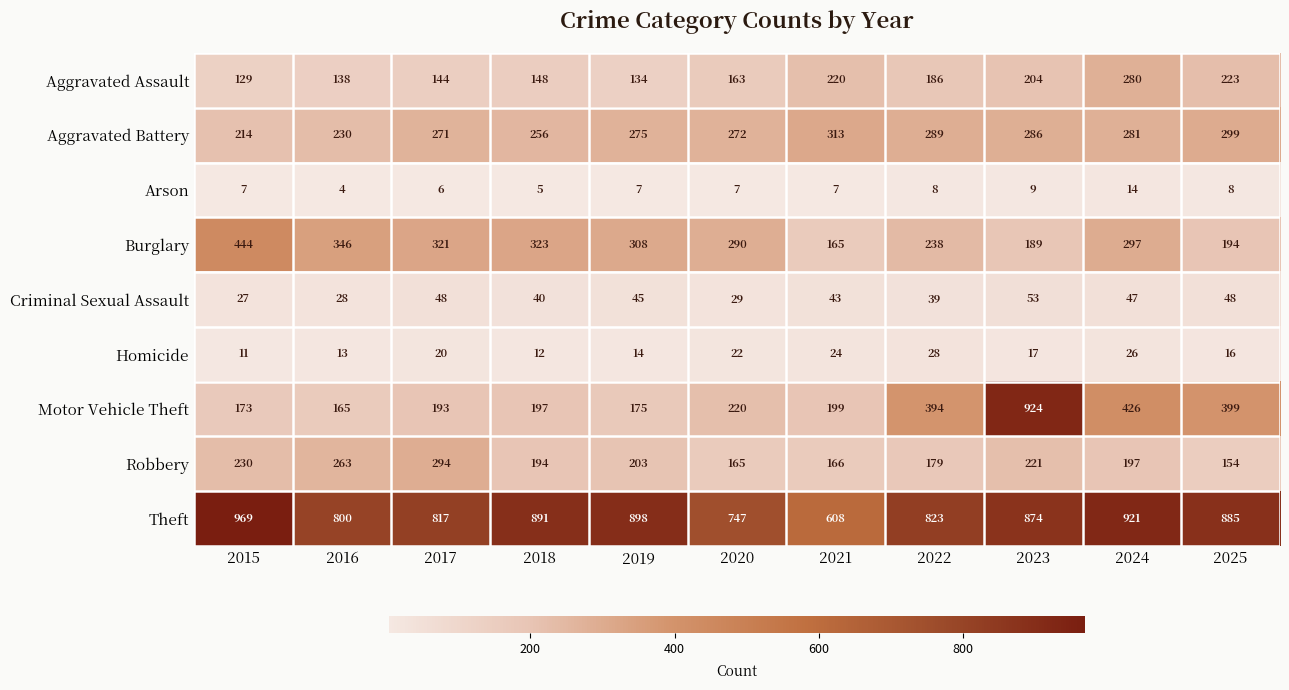

What is the difference between the maximum and minimum values in the Homicide series?

17